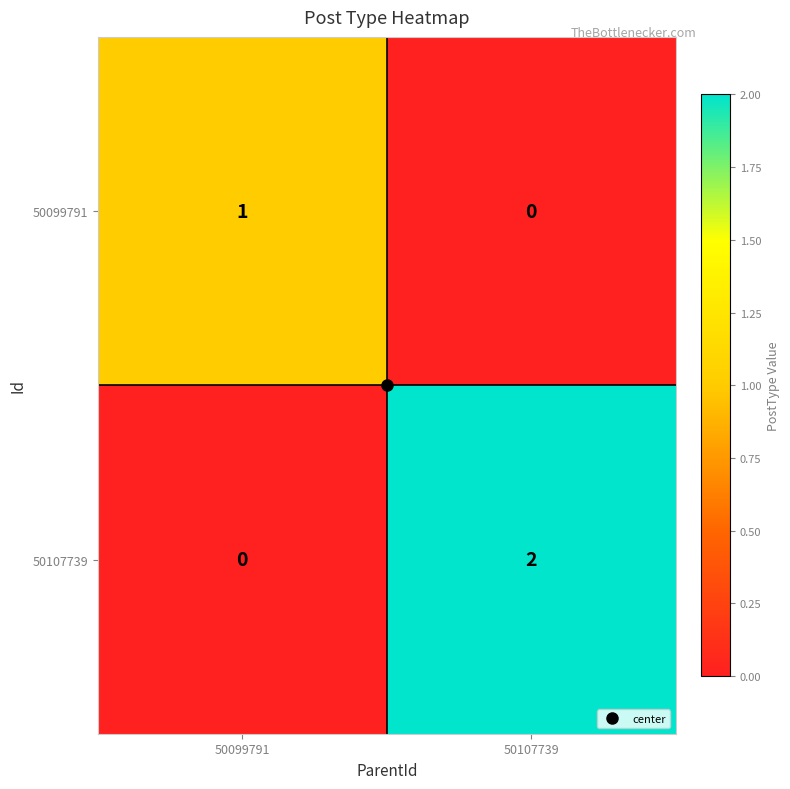

What is the total value across all series at 50107739?

2